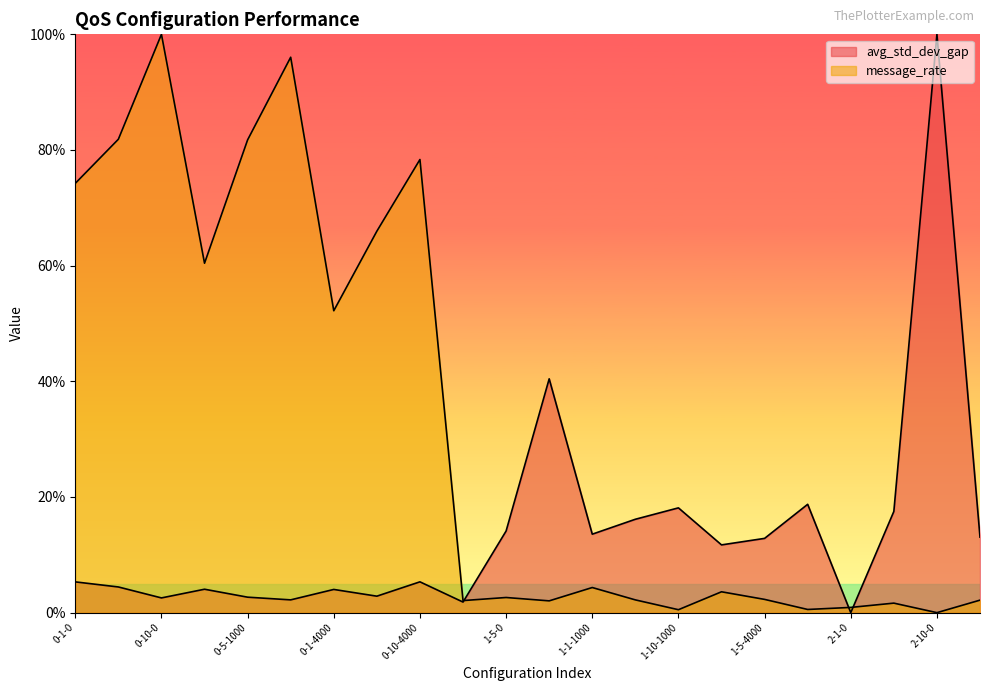

Where do message_rate and avg_std_dev_gap first cross each other?

1-1-0 and 1-5-0